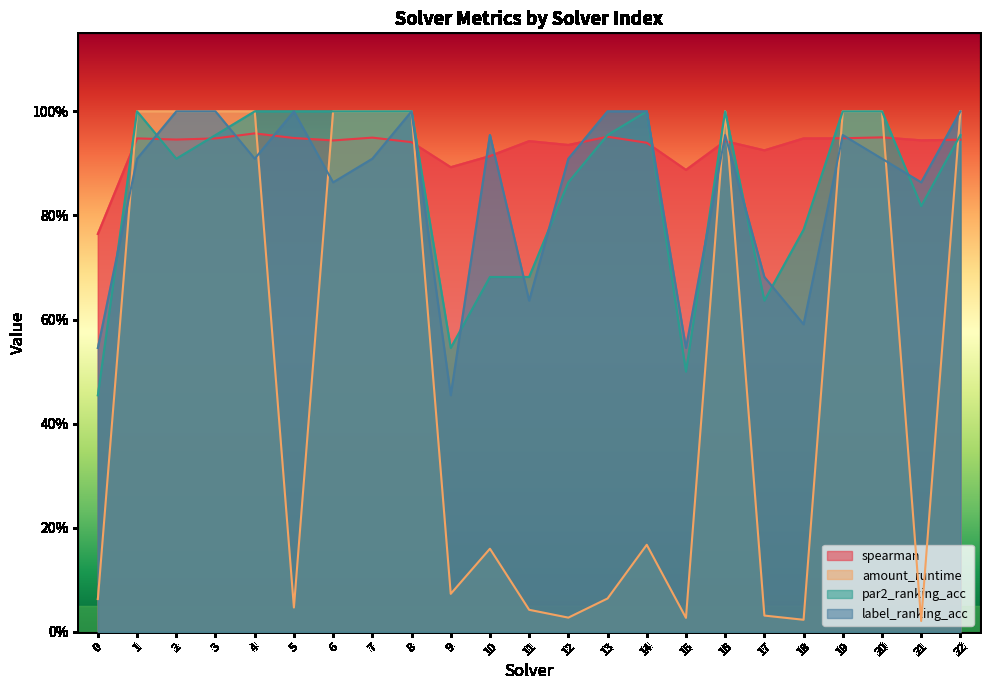

What is the maximum value shown in the chart?

1.0